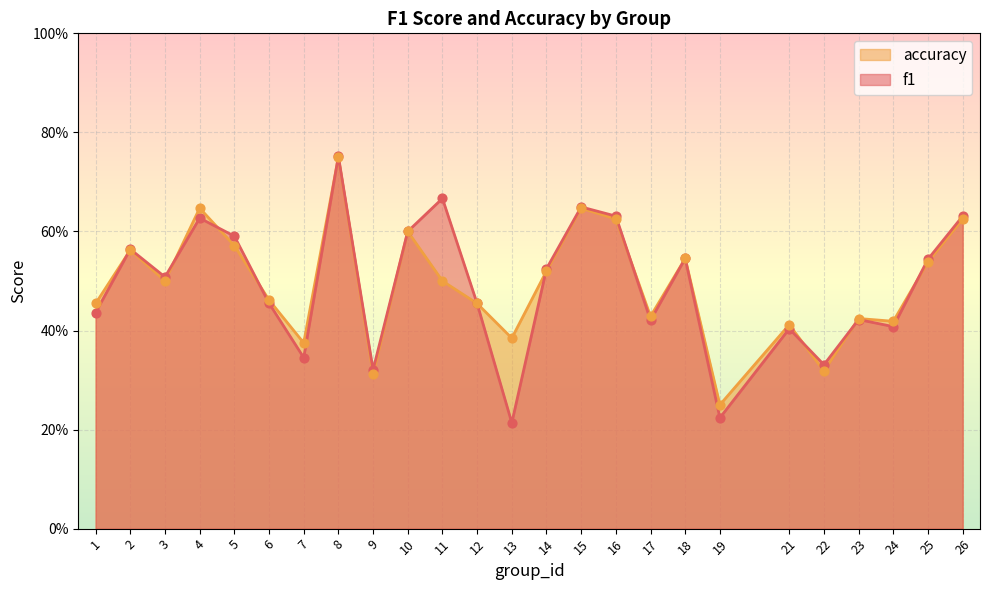

What is the total value across all series at 2?

1.1